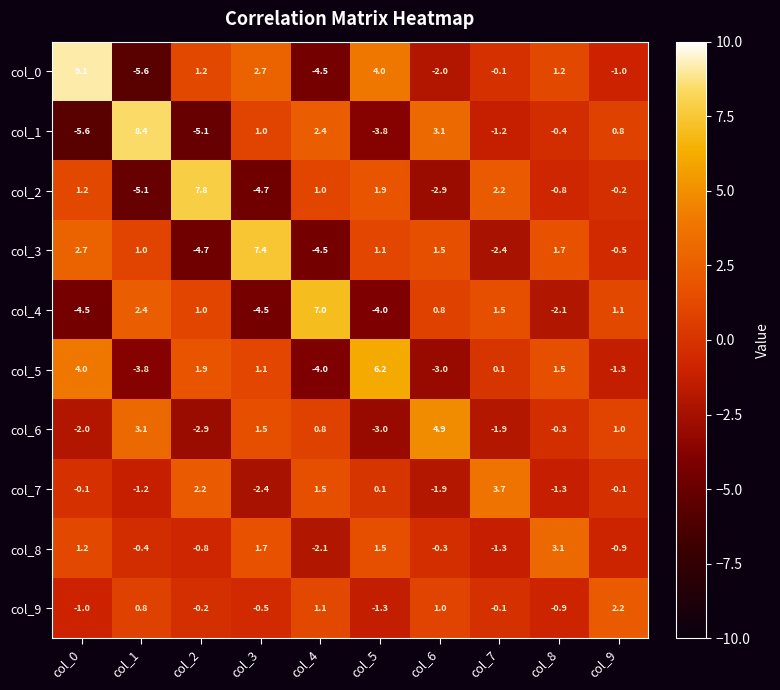

Which series has the largest total across all categories?

col_0